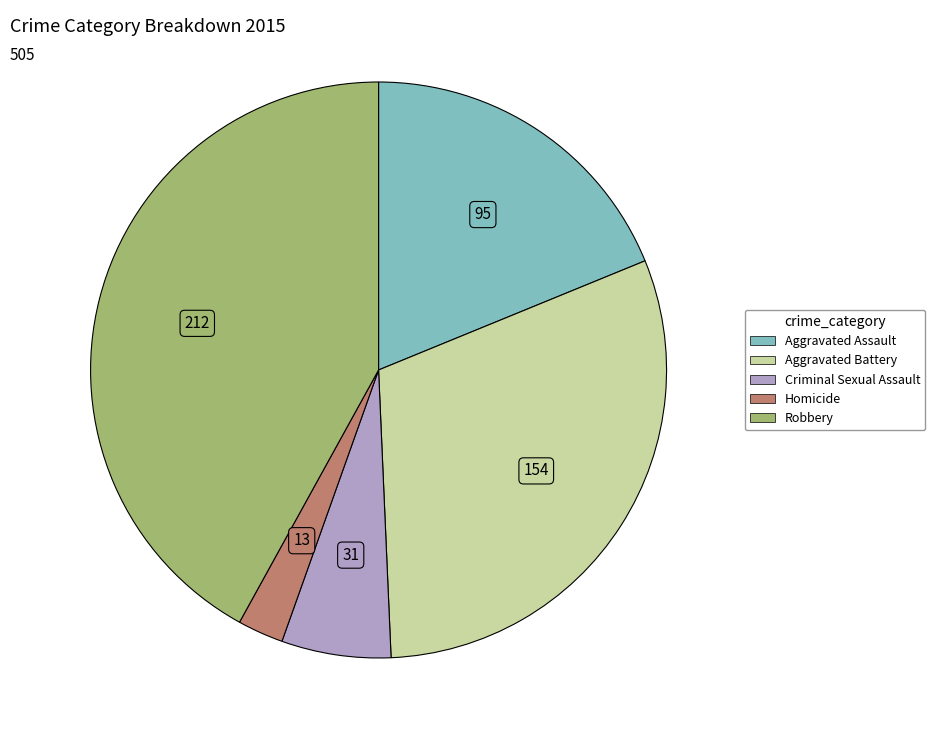

Combined, do Aggravated Battery and Criminal Sexual Assault account for over 50%?

No